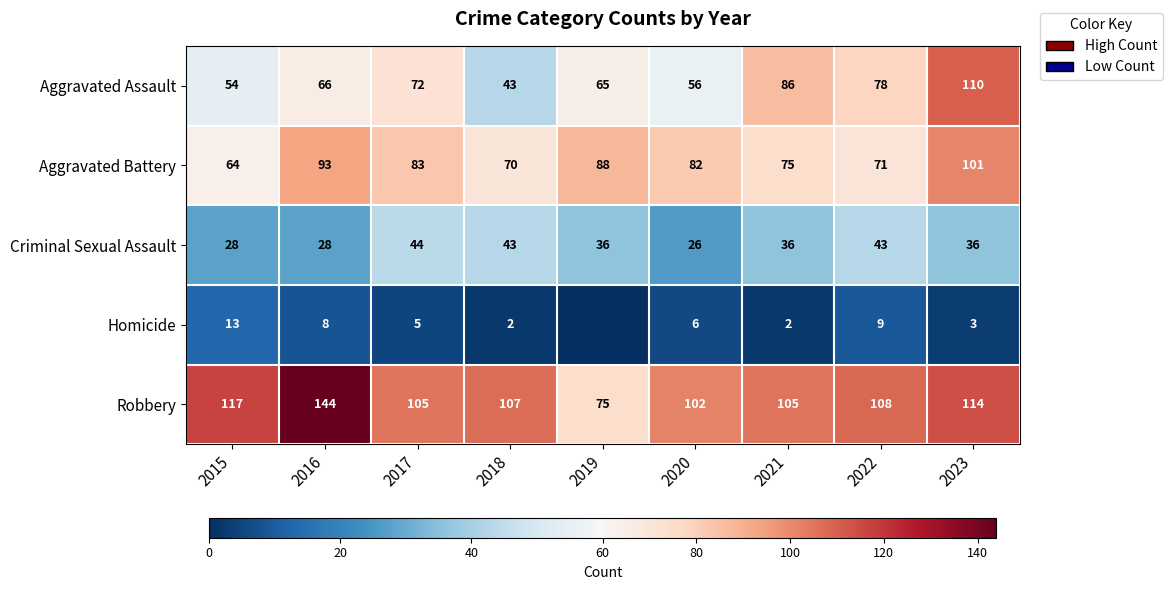

What is the difference between the highest and lowest values at 2021?

103